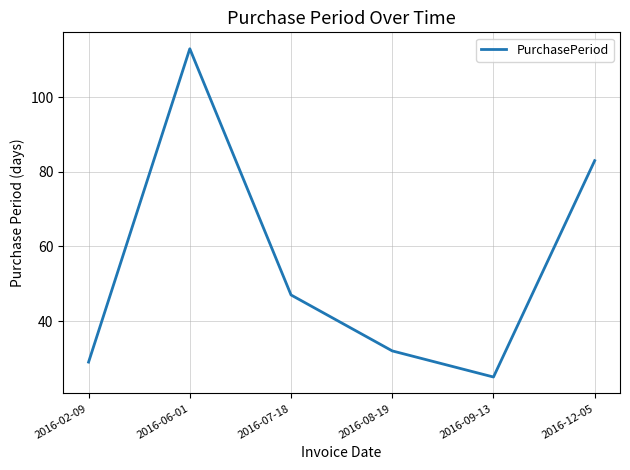

Count the number of categories in the chart.

6